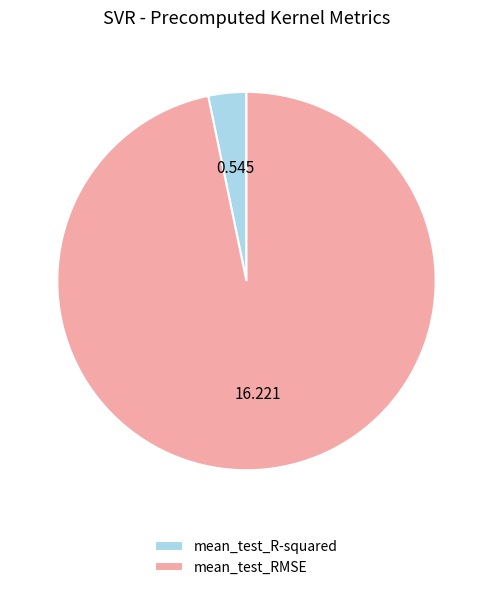

Does mean_test_RMSE represent more than half of the total?

Yes